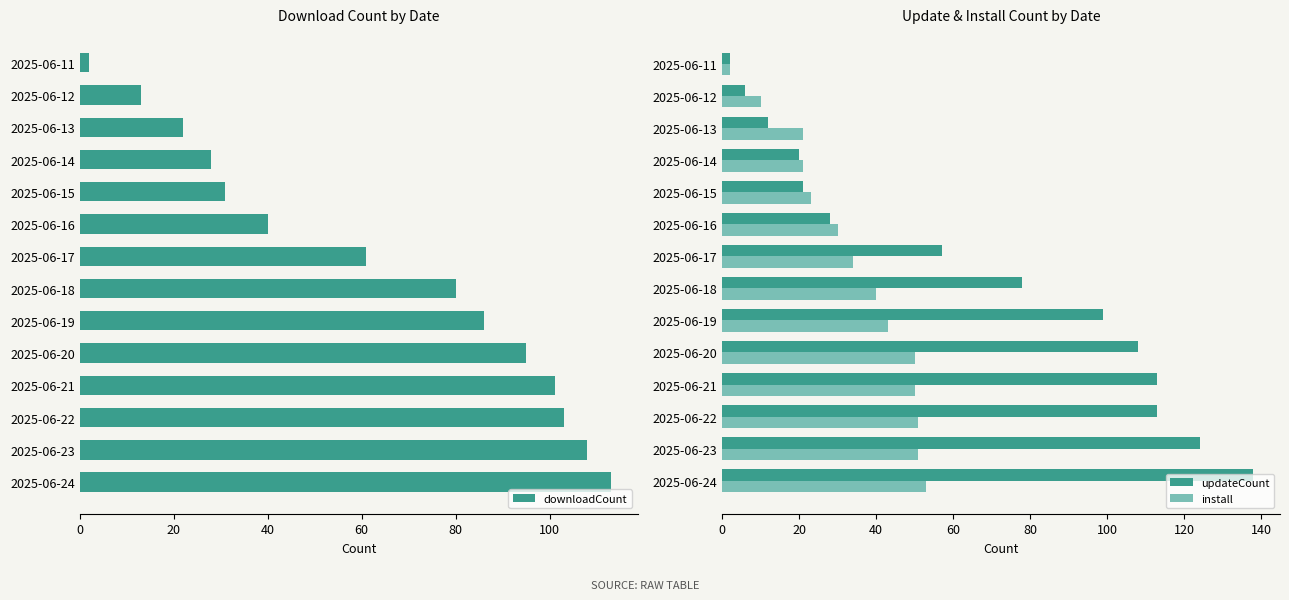

What is the greatest value displayed?

138